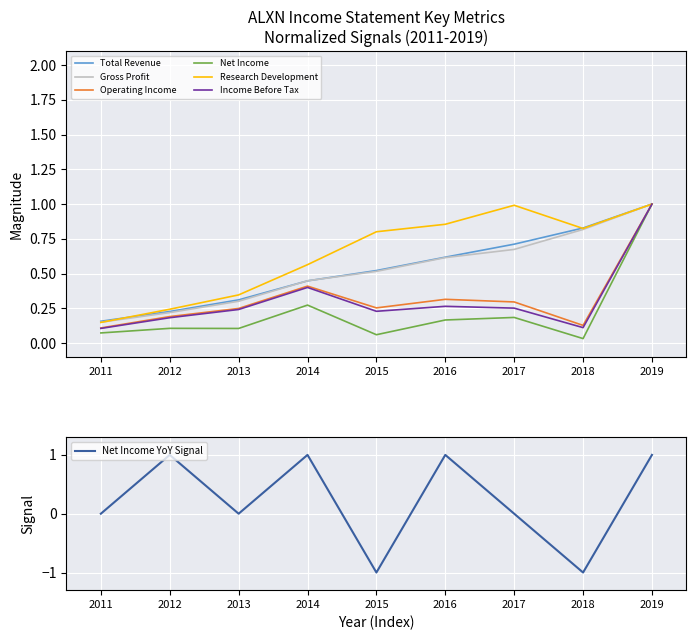

Which category has the lowest value in the Operating Income series?

2011